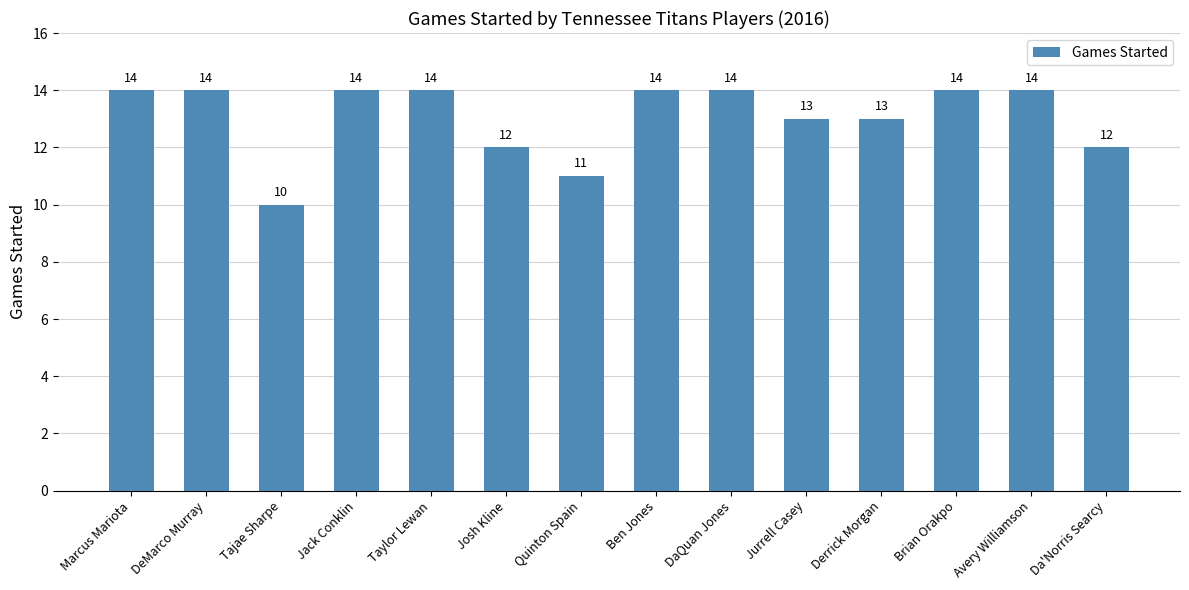

What is the average value?

13